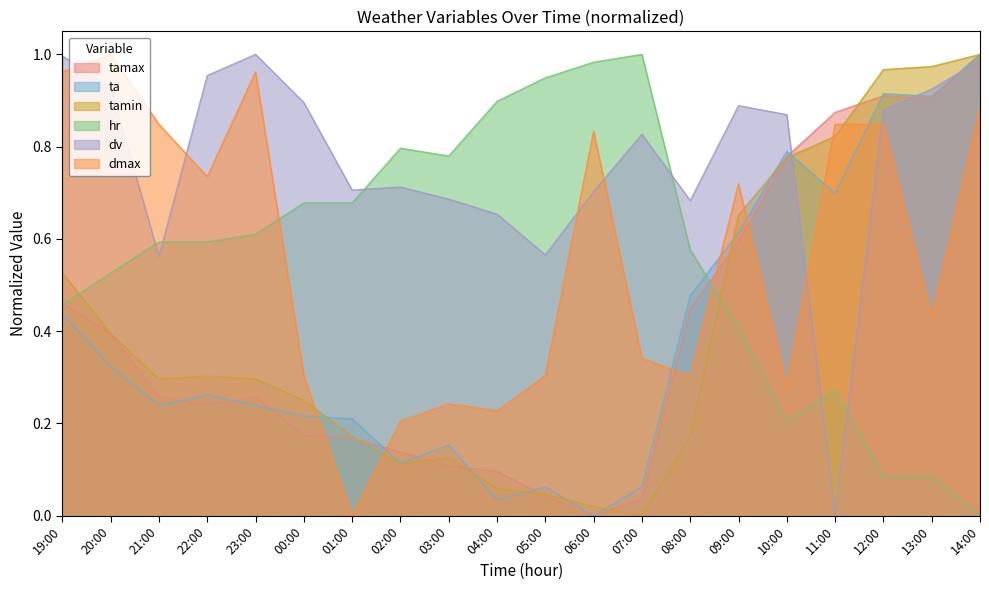

Rank the categories by dmax value from highest to lowest.

20:00, 19:00, 23:00, 14:00, 21:00, 11:00, 12:00, 06:00, 22:00, 09:00, 13:00, 07:00, 00:00, 05:00, 08:00, 10:00, 03:00, 04:00, 02:00, 01:00